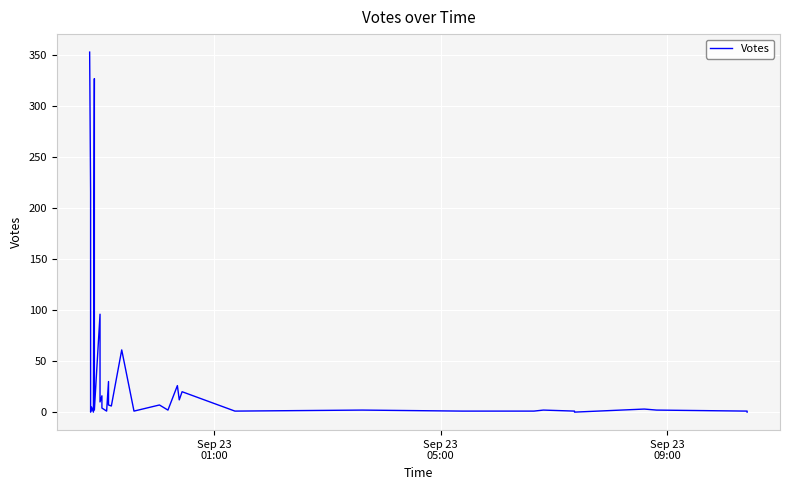

How many values exceed 3?

17